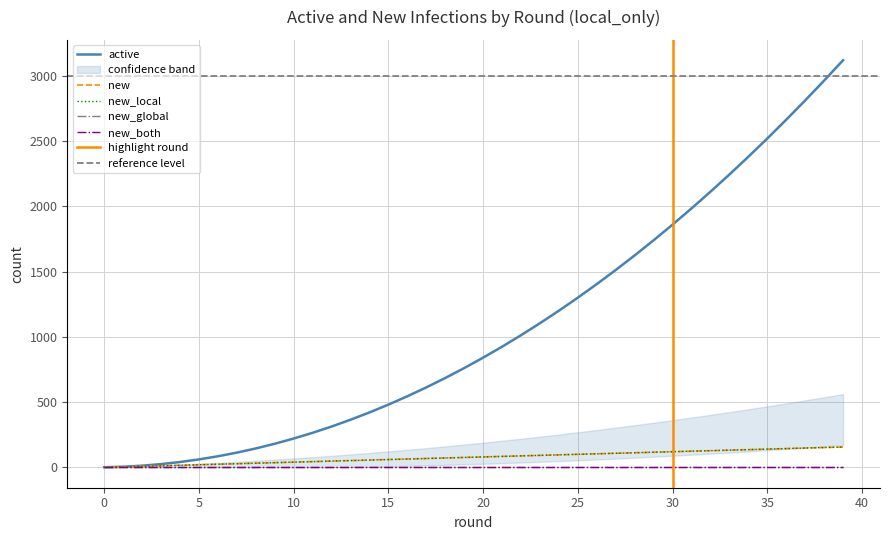

What is the difference between the second highest and second lowest values in the new series?

148